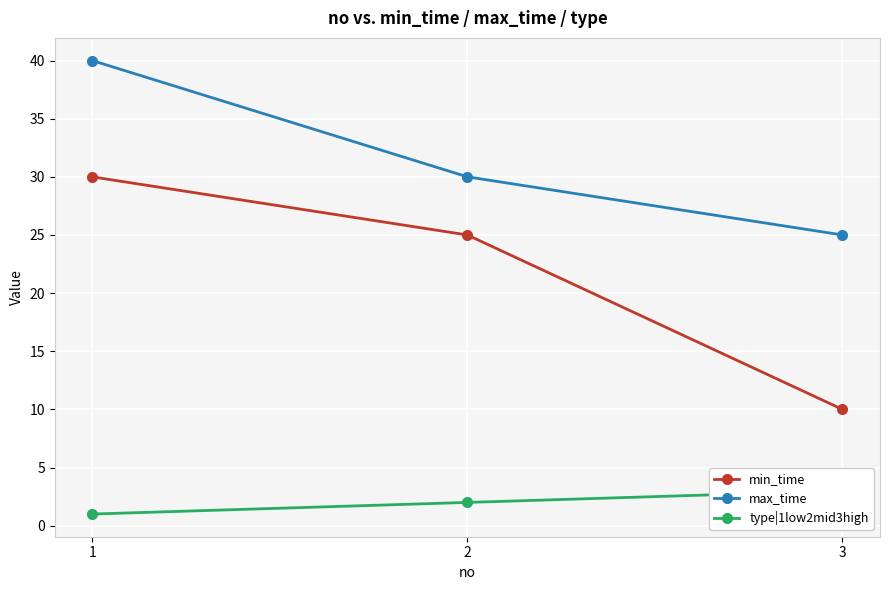

What is the value of the max_time point at the 1st from the left?

40